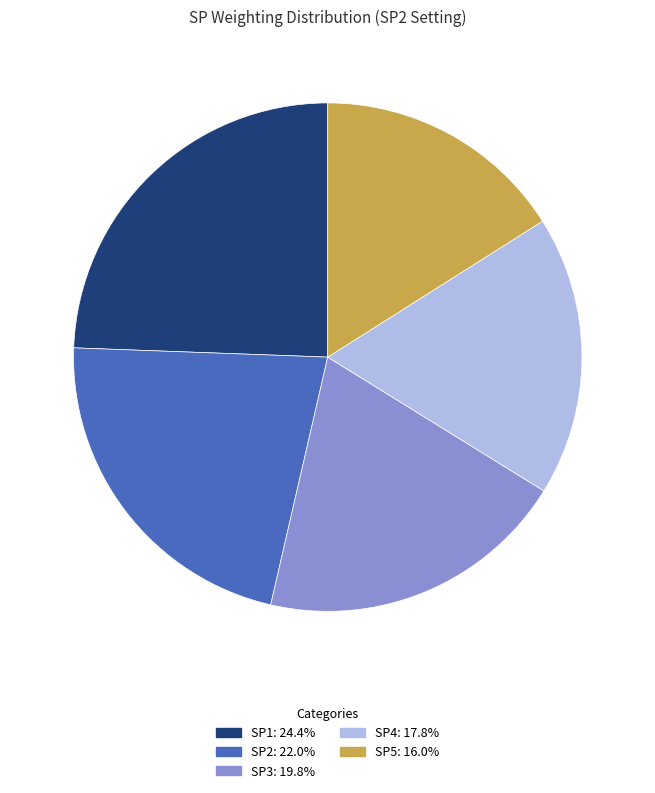

Is it true that SP1 is 24% of the pie?

True